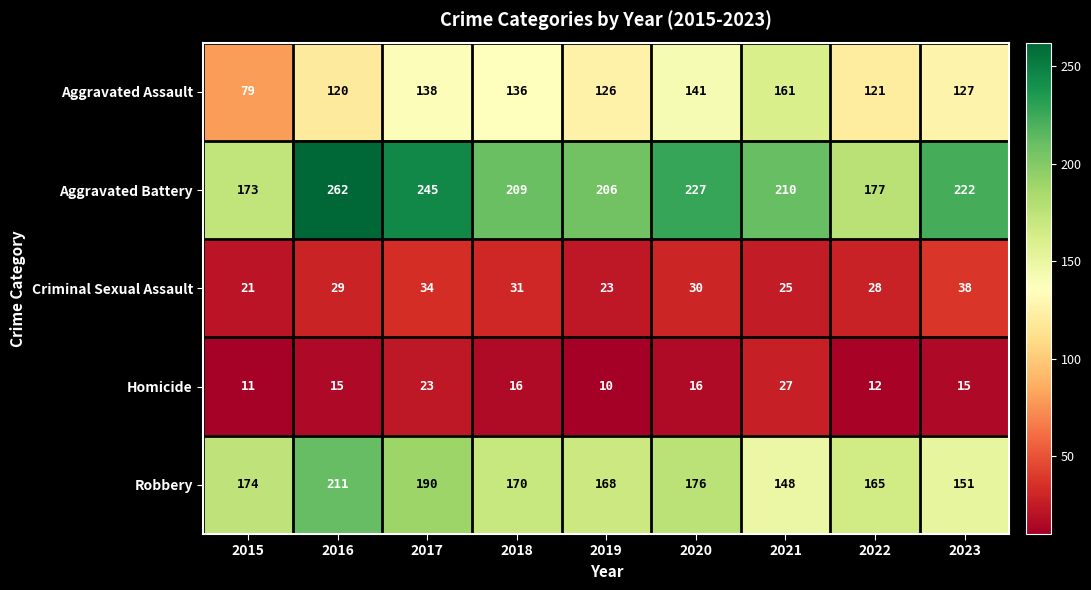

At which label is Criminal Sexual Assault closest to 29?

2016